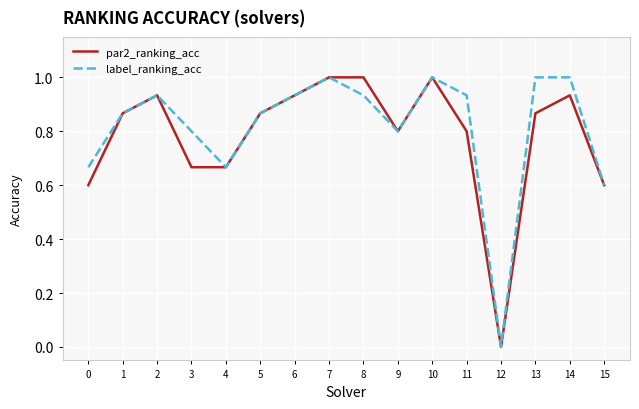

Which series changed the most between 8 and 9?

par2_ranking_acc